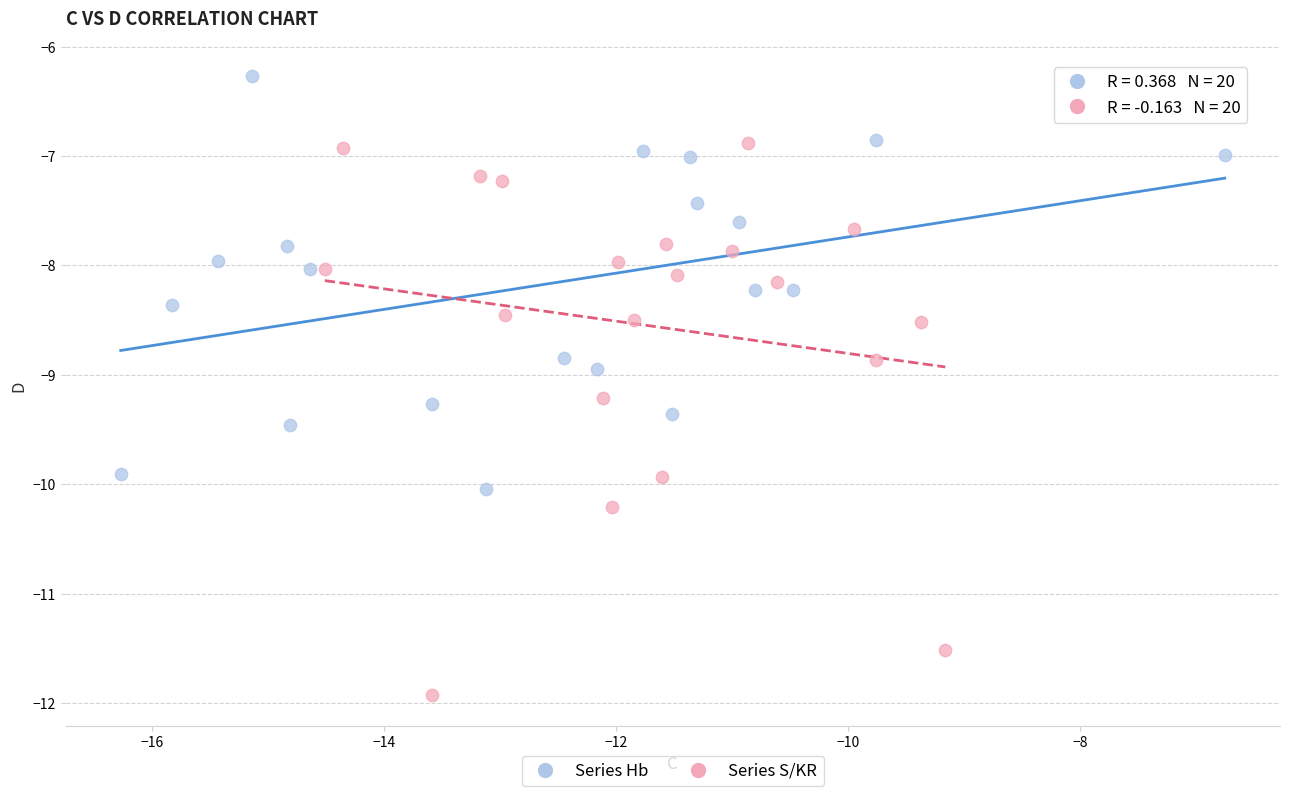

Which series has the largest Y range (max minus min)?

Series S/KR